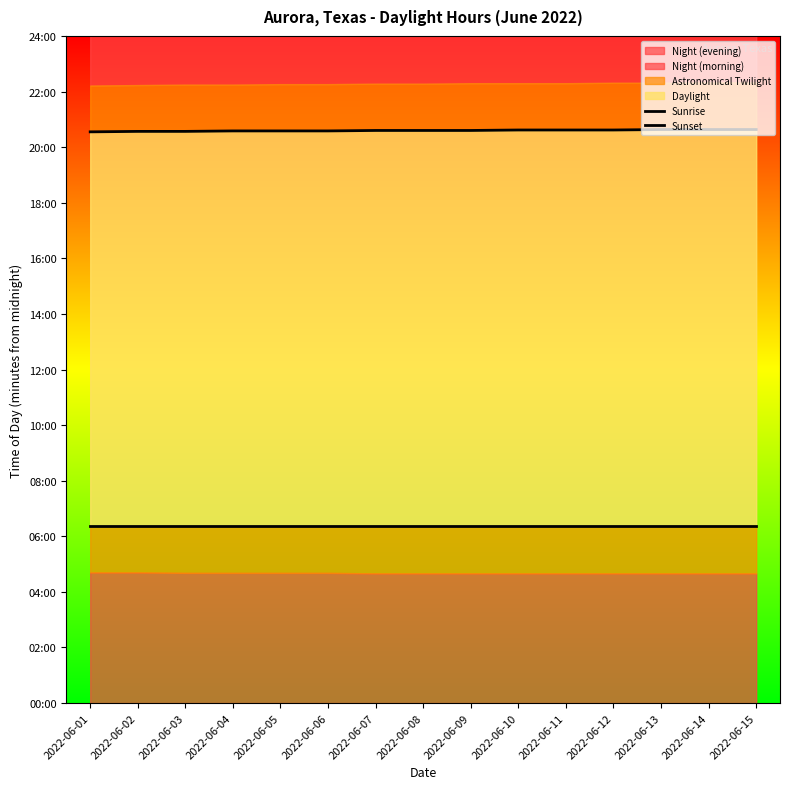

What is the sum of all Sunset values?

18539